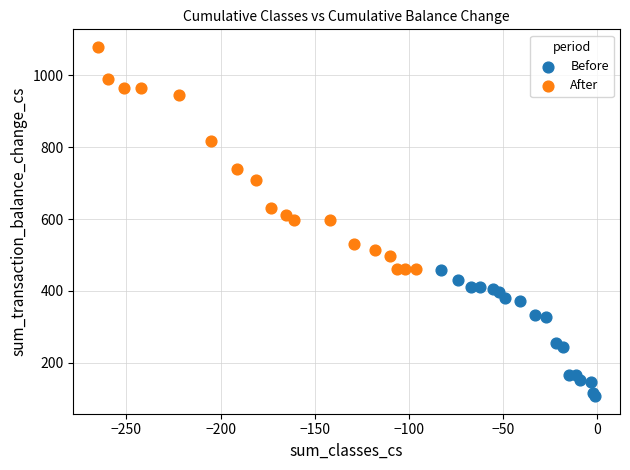

Which series reaches the minimum Y coordinate?

Before